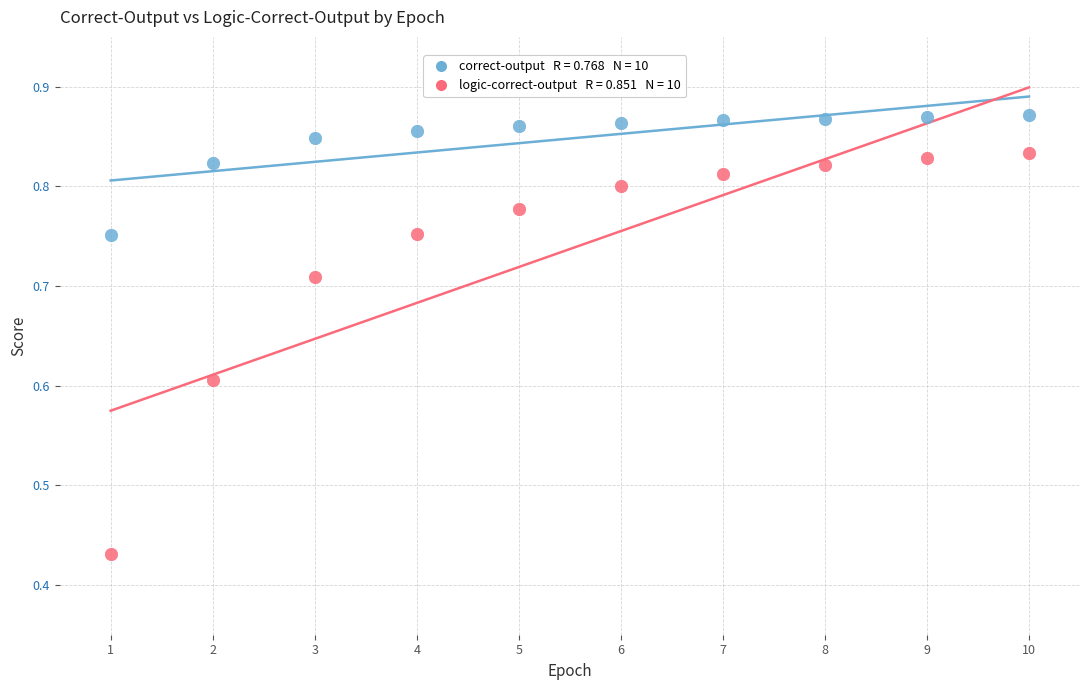

Across all data points, what is the range of X values (max minus min)?

9.0